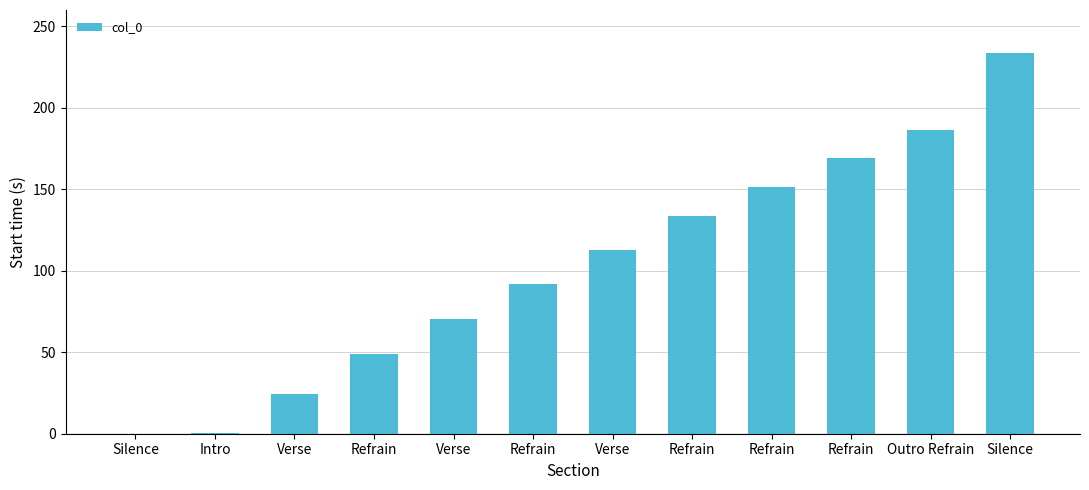

Reading left to right, transcribe all the data shown in this chart.

Silence=0.0	Intro=0.7	Verse=24.2	Refrain=48.9	Verse=70.5	Refrain=92.2	Verse=112.7	Refrain=133.7	Refrain=151.3	Refrain=168.9	Outro Refrain=186.6	Silence=233.3